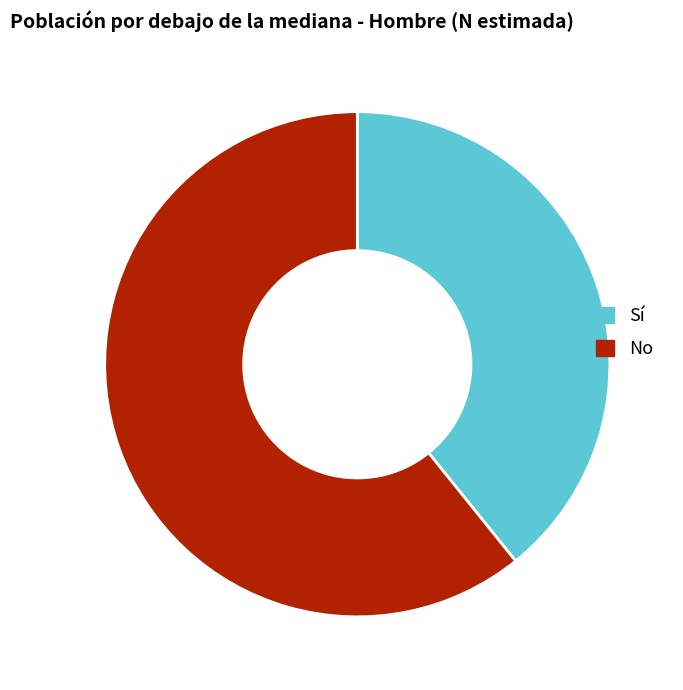

Which category accounts for the majority?

No